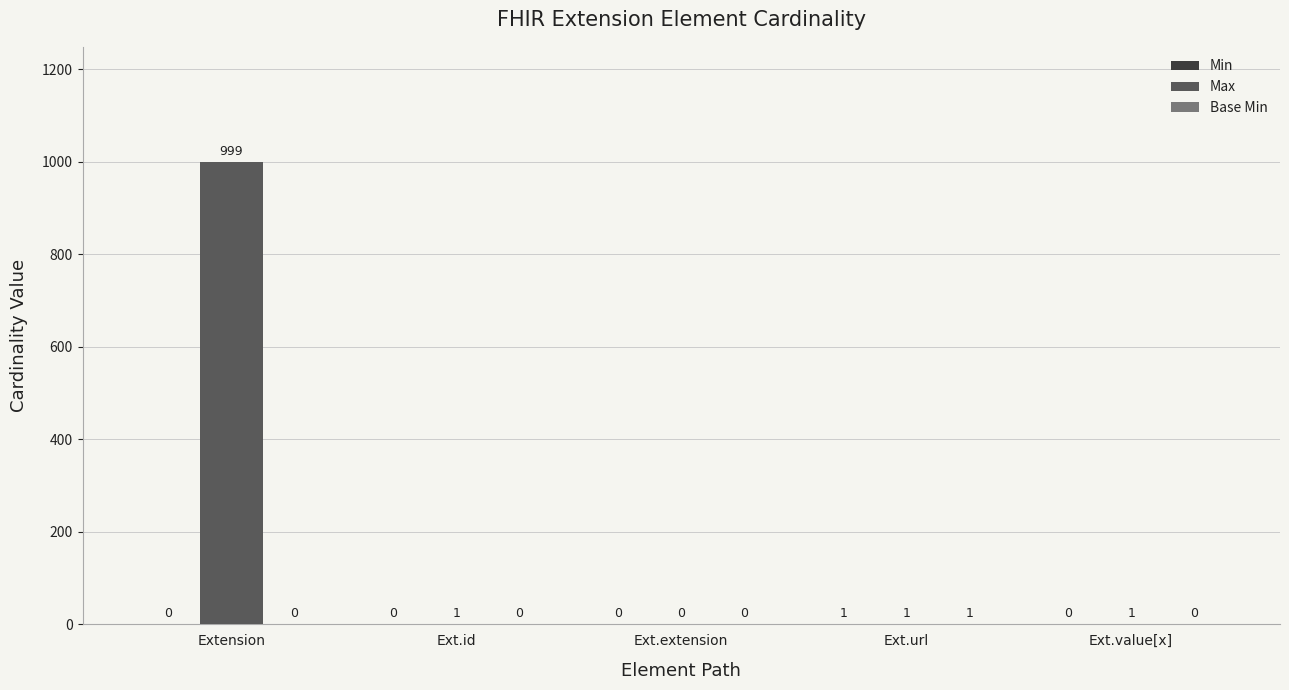

What is the highest value of the Max series?

999